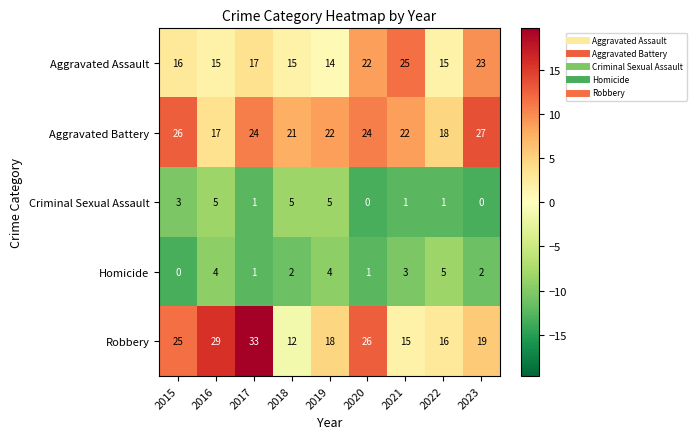

What is the highest value of the Homicide series?

5